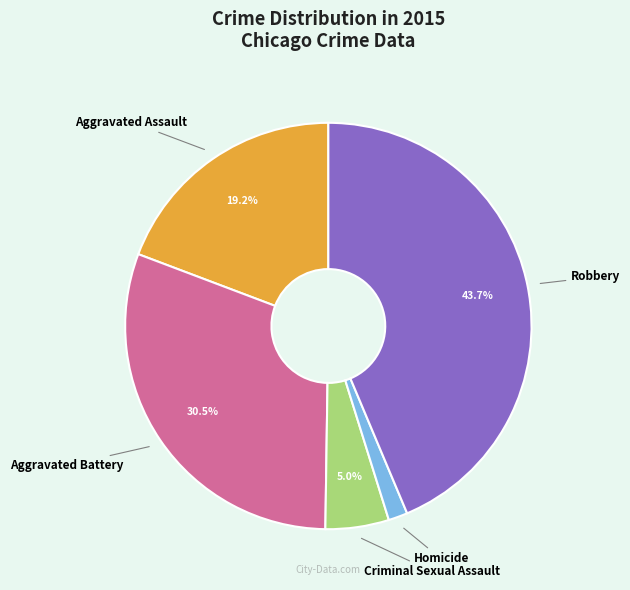

True or false: Criminal Sexual Assault accounts for 12% of the total.

False